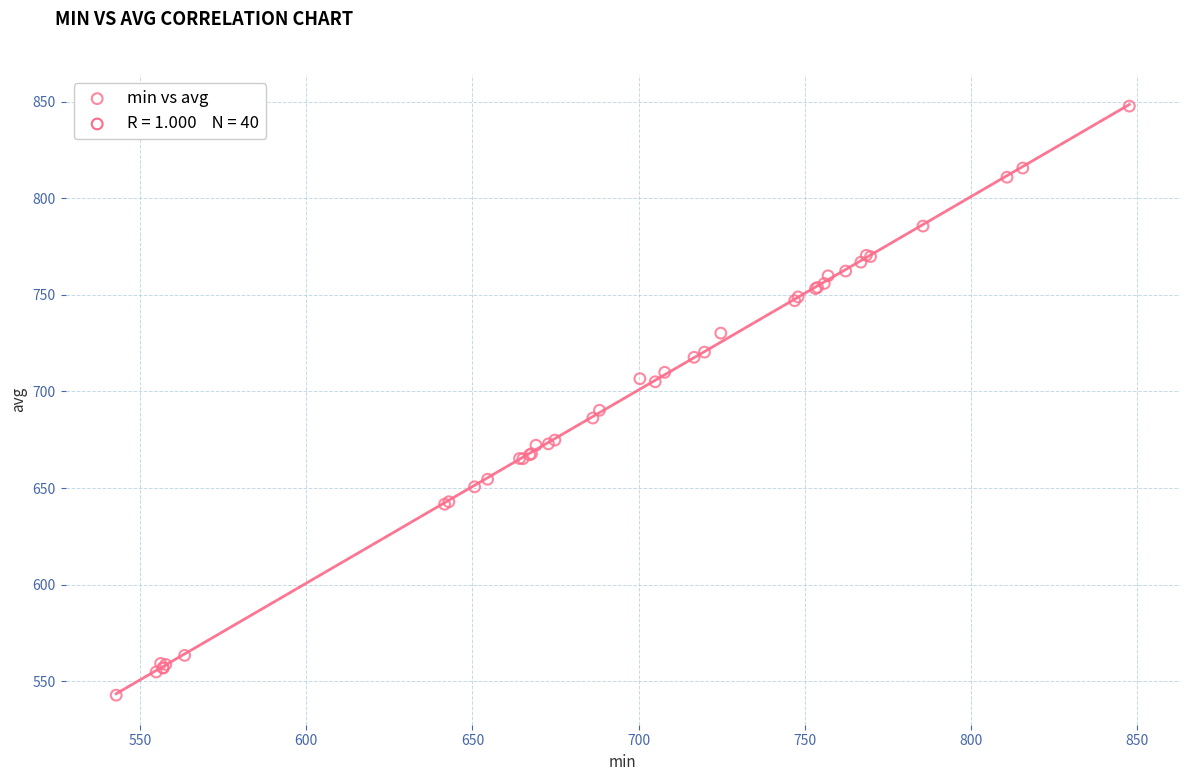

What Y value in the scatter plot is closest to 695?

690.3